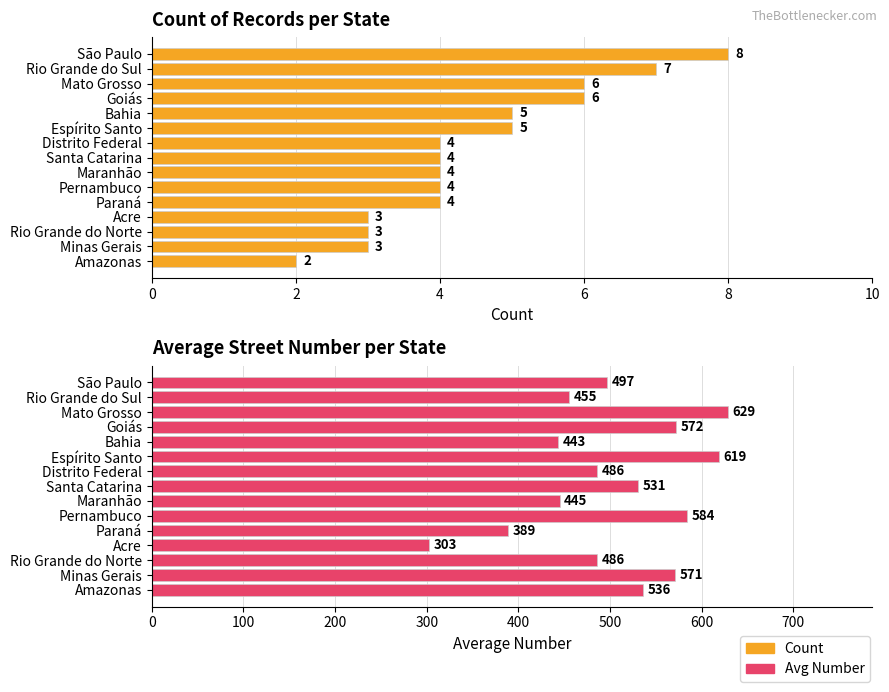

Which series has the largest total across all categories?

Avg Number